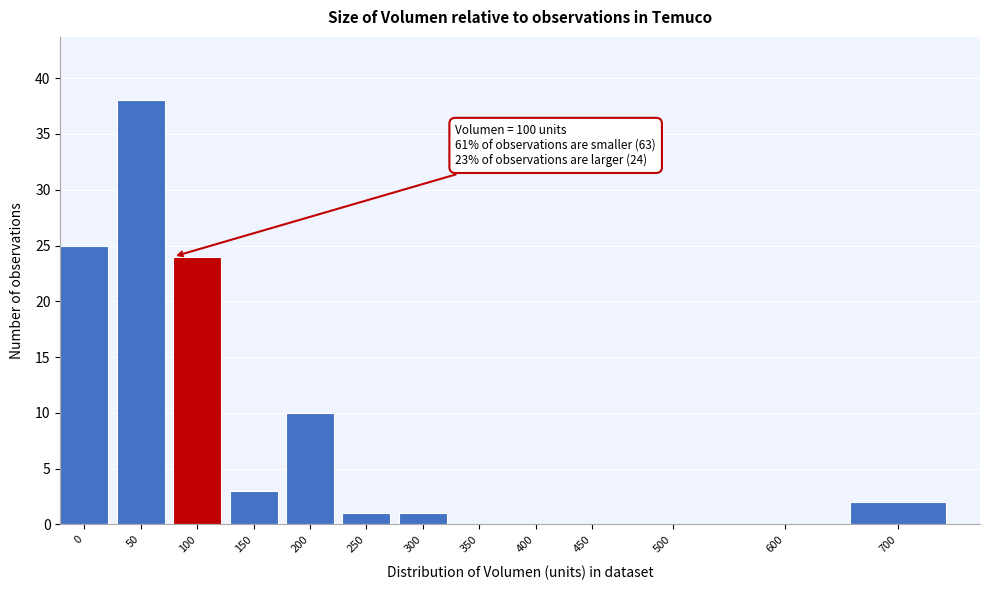

Reading right to left, list all the values displayed in this chart.

700=2	600=0	500=0	450=0	400=0	350=0	300=1	250=1	200=10	150=3	100=24	50=38	0=25